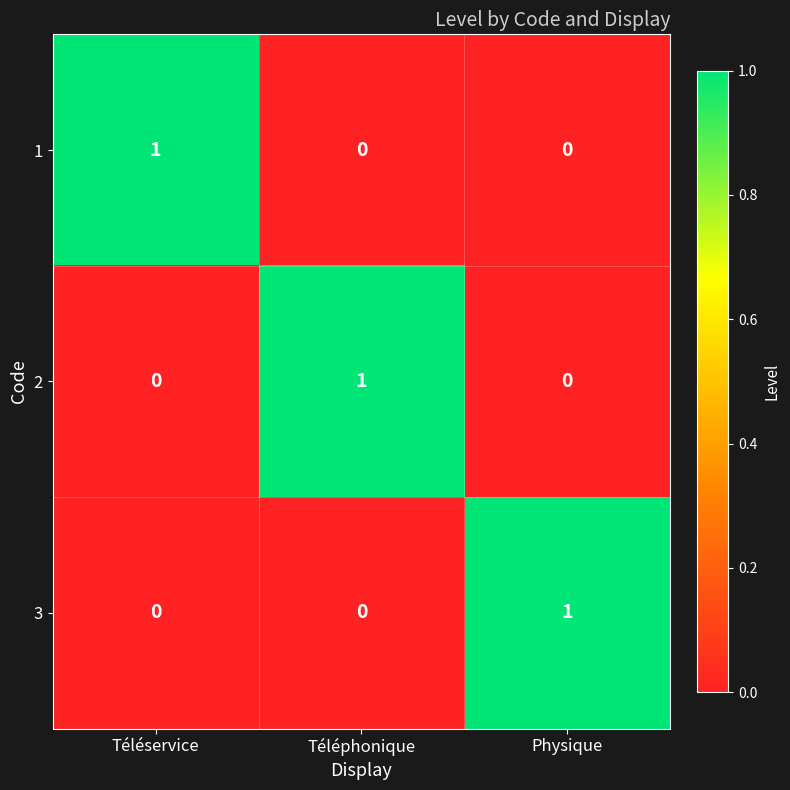

What is the spread (max minus min) of values at Téléservice?

1